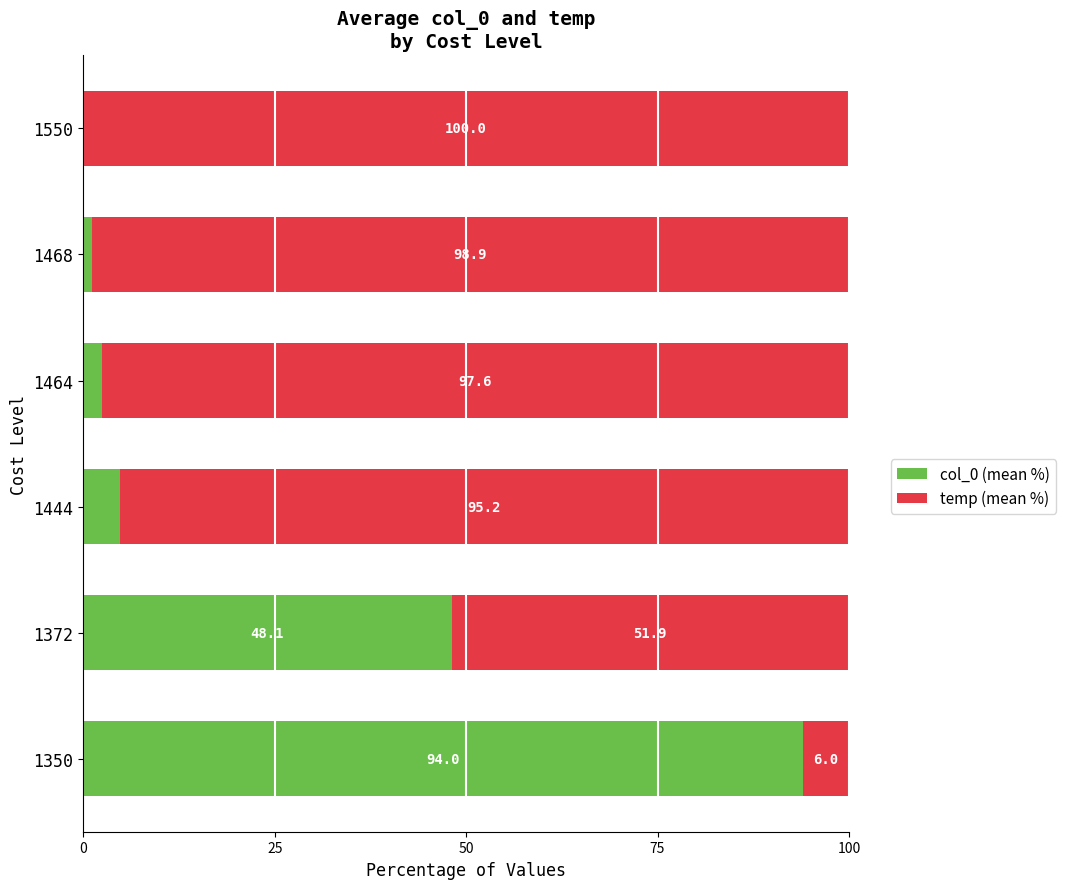

What is the value of the col_0 (mean %) bar at the 3rd from the left?

4.8